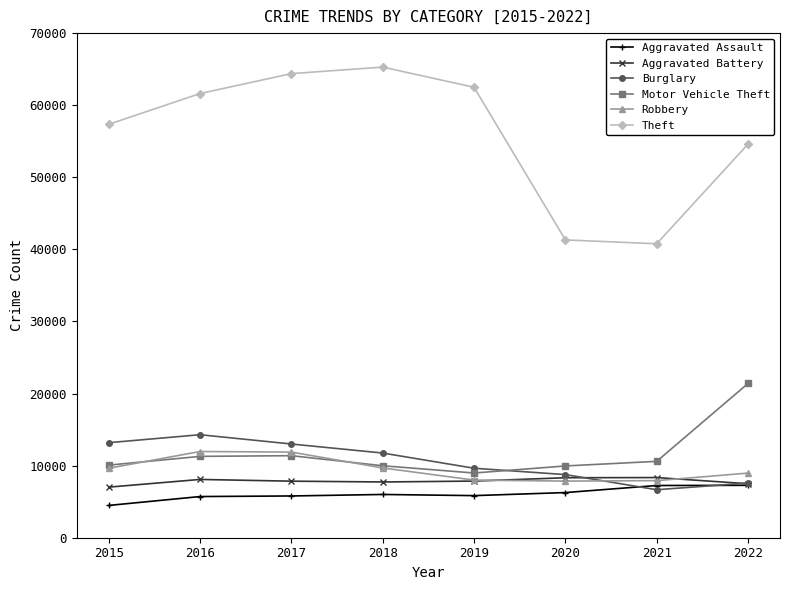

What is the average value of the Burglary series?

10607